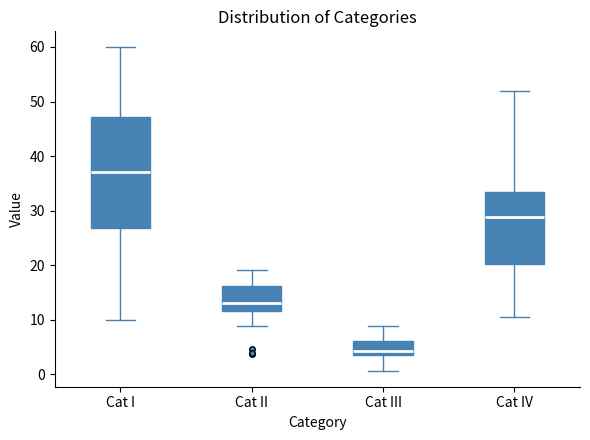

Comparing the boxes themselves (not the whiskers), which one is the tallest?

Cat I